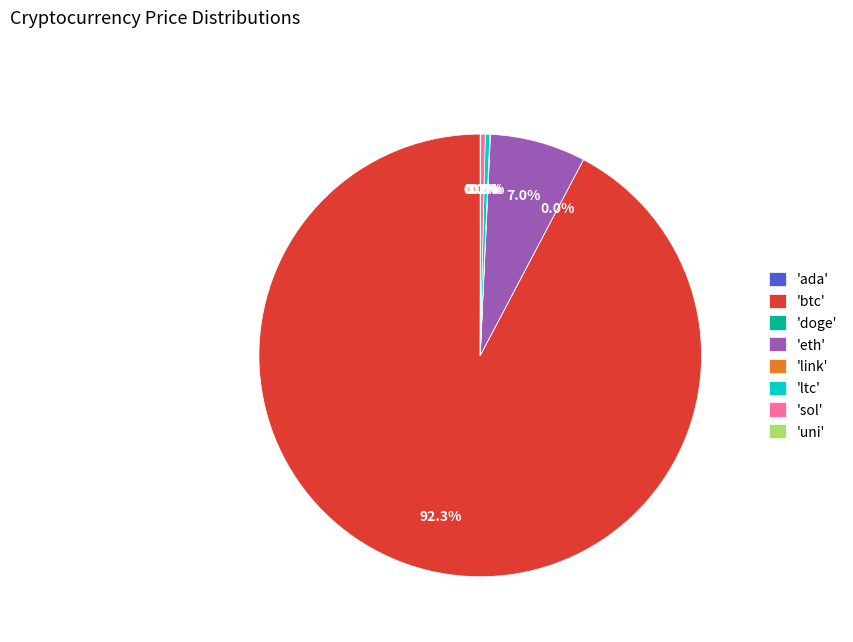

How much of the chart is everything except 'sol'?

99.7%